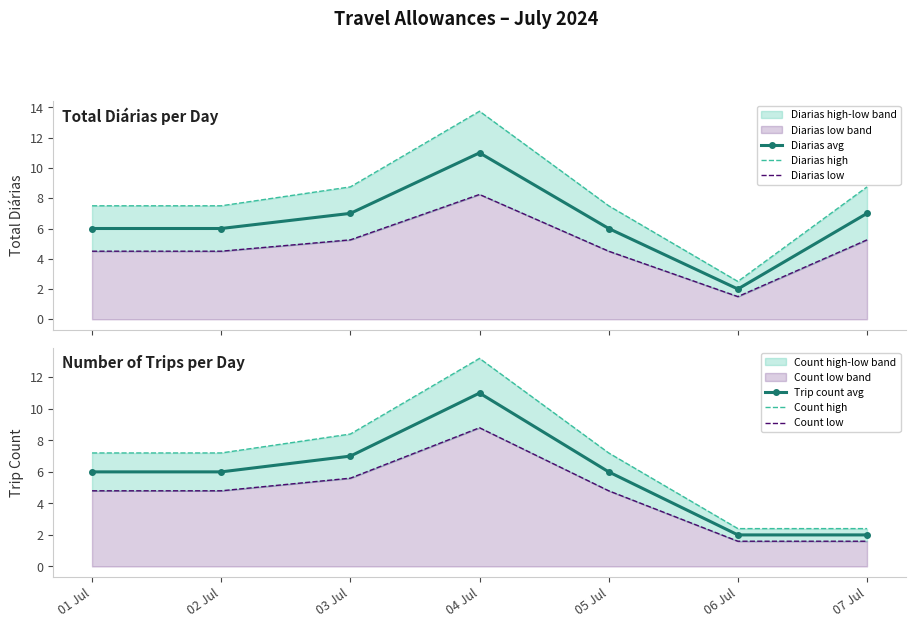

At which category does the chart reach its minimum across all series?

06 Jul